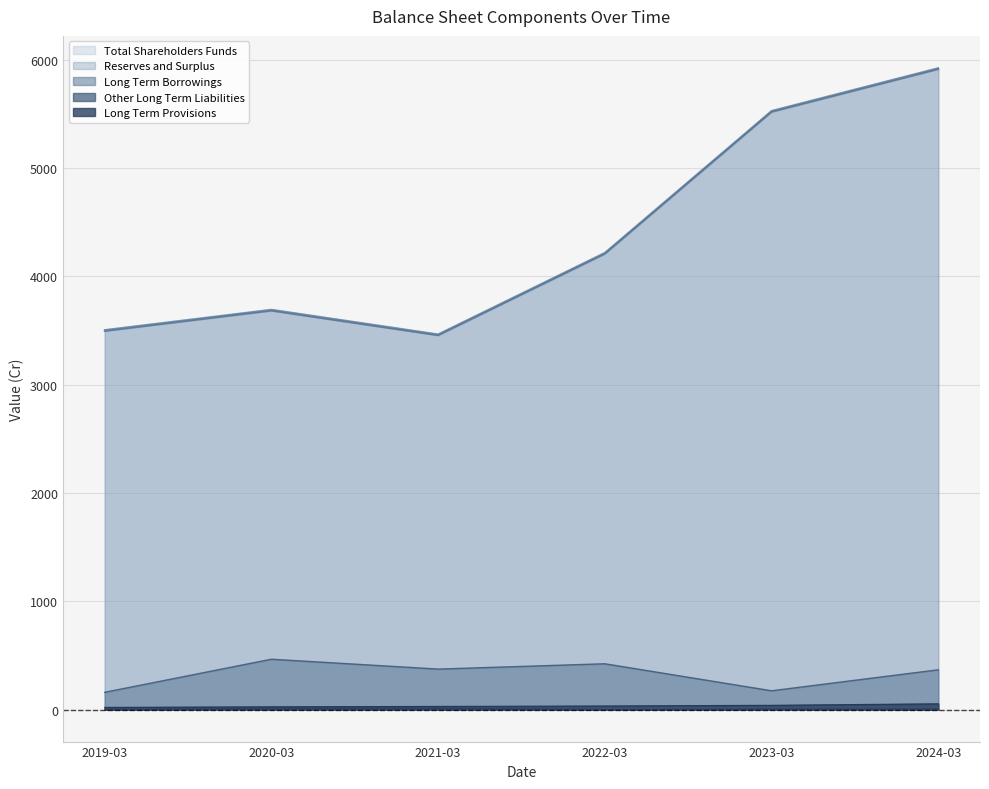

True or false: Total Shareholders Funds and Other Long Term Liabilities cross at least once.

False